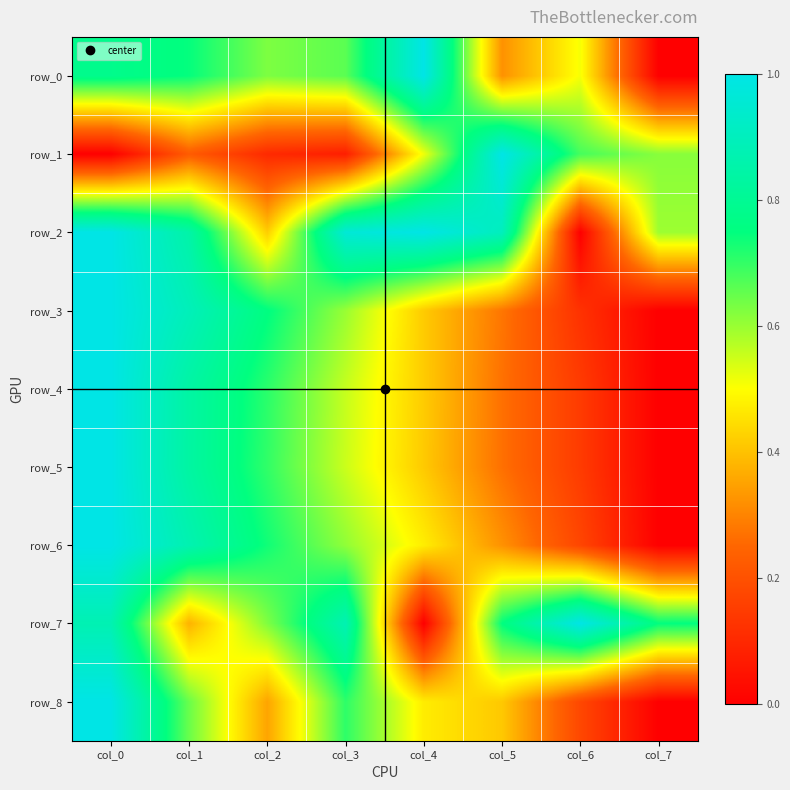

Which label corresponds to the largest value in the chart?

col_4